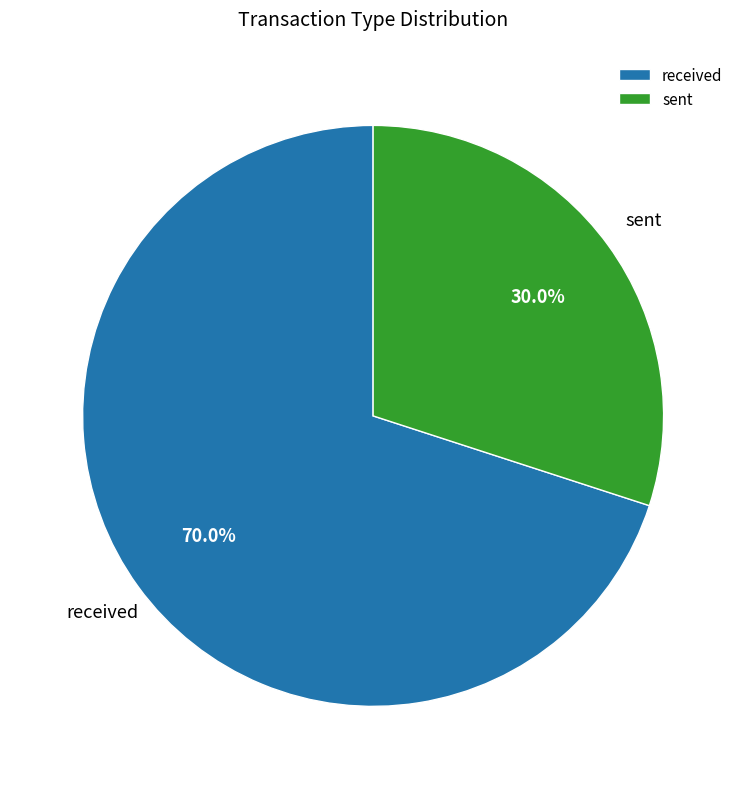

Which has a higher value, received or sent?

received